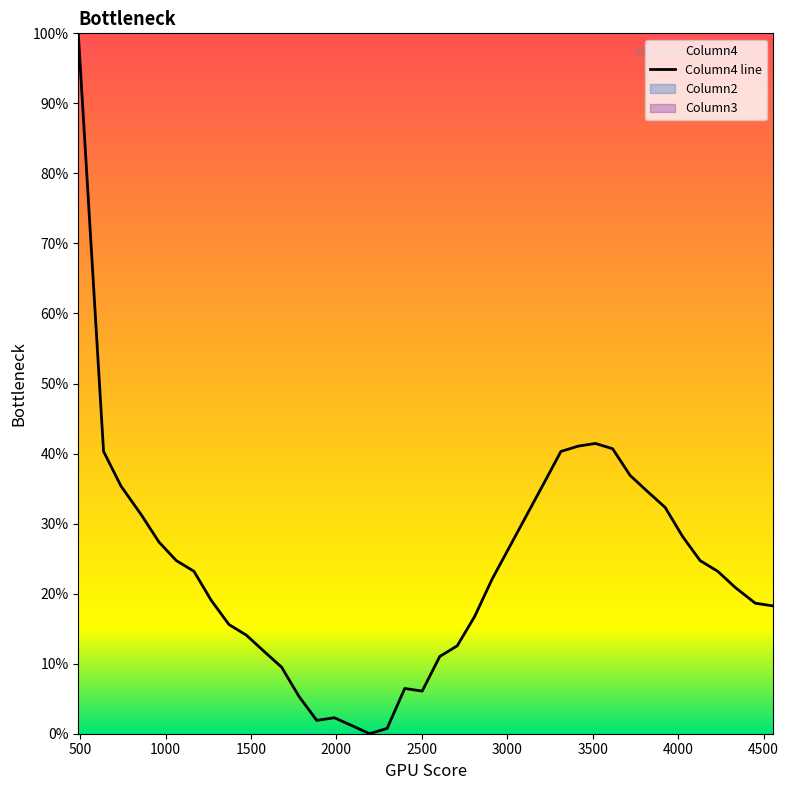

How many data points are less than 398?

20